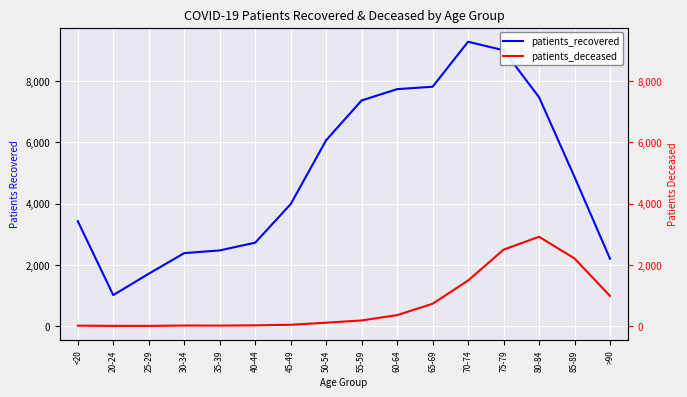

True or false: patients_deceased and patients_recovered intersect in this chart.

False